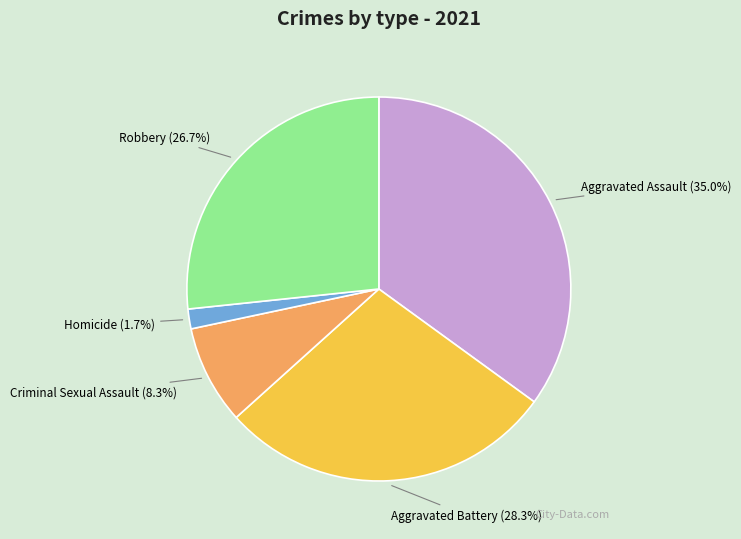

Count the number of slices in the pie.

5